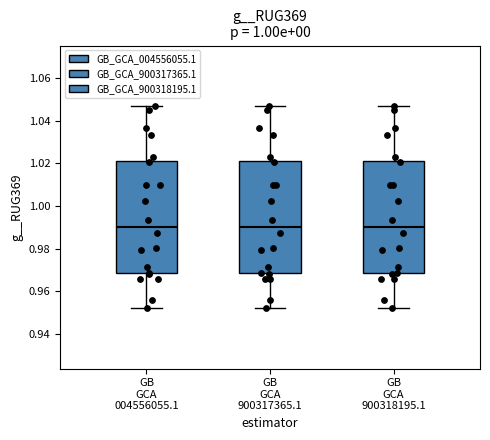

Reading left to right, read every box against the y-axis: the position of its median line, the range the box covers, and the ends of its whiskers. The values are not printed on the chart, so give them approximately, as read against the axis.

GB GCA 004556055.1: median 0.990, box 0.968 to 1.022, whiskers 0.952 to 1.046
GB GCA 900317365.1: median 0.990, box 0.968 to 1.022, whiskers 0.952 to 1.046
GB GCA 900318195.1: median 0.990, box 0.968 to 1.022, whiskers 0.952 to 1.046